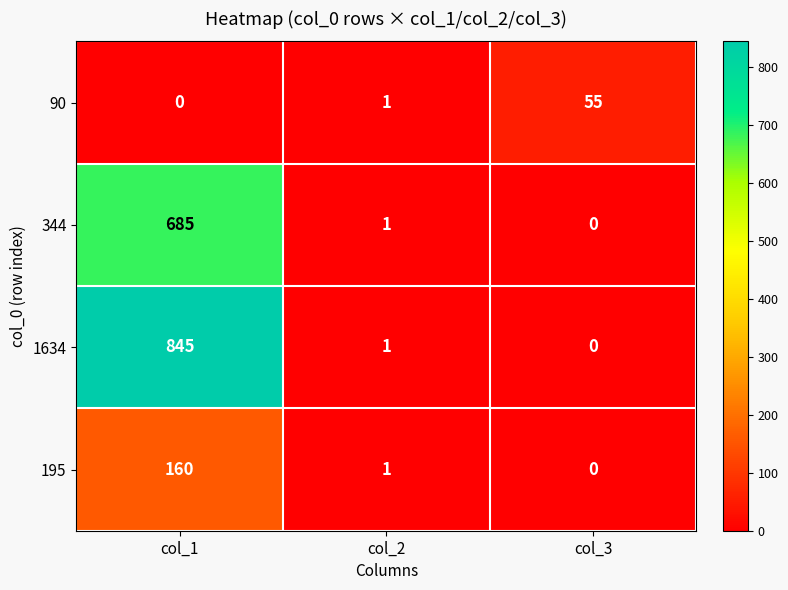

Which series has the largest total across all categories?

1634